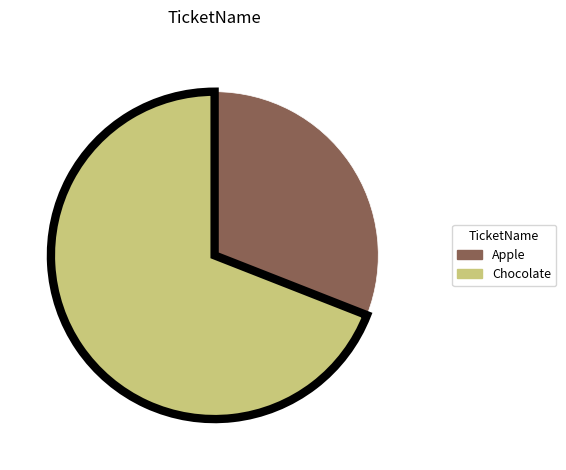

Which category has the biggest portion of the pie?

Chocolate